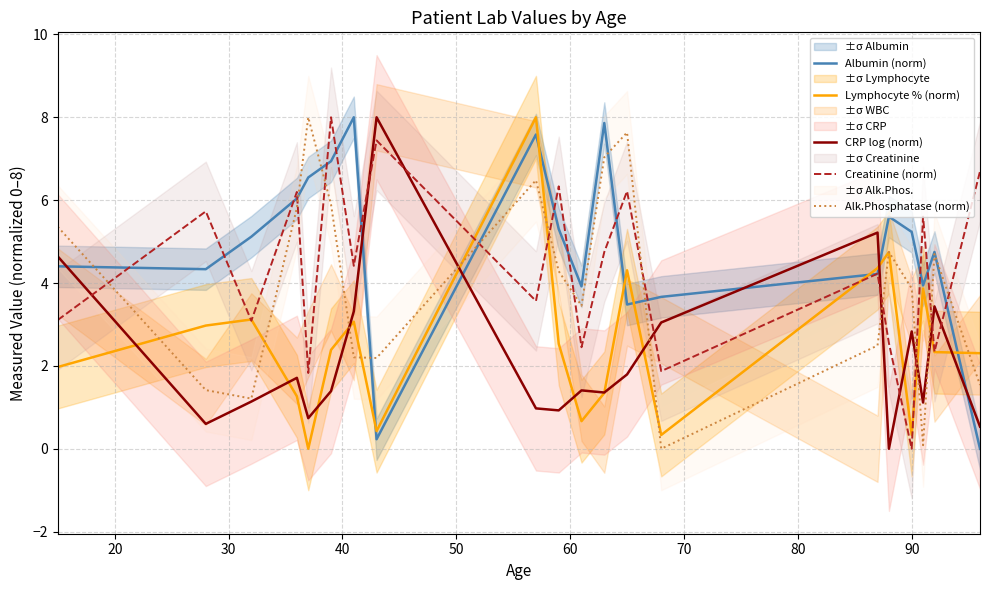

What is the highest value of the Albumin (norm) series?

8.0